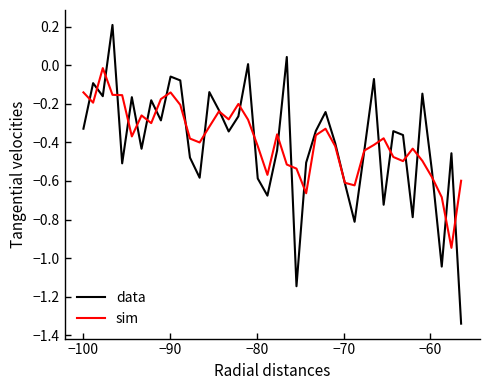

List the series in order of their peak value, lowest first.

sim, data